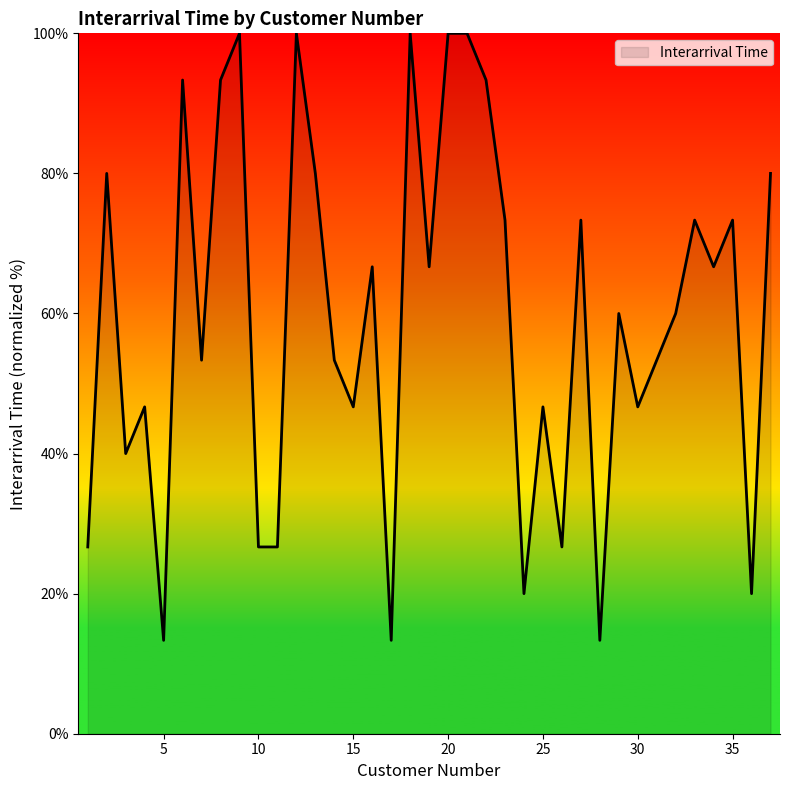

What is the smallest value displayed?

13.3